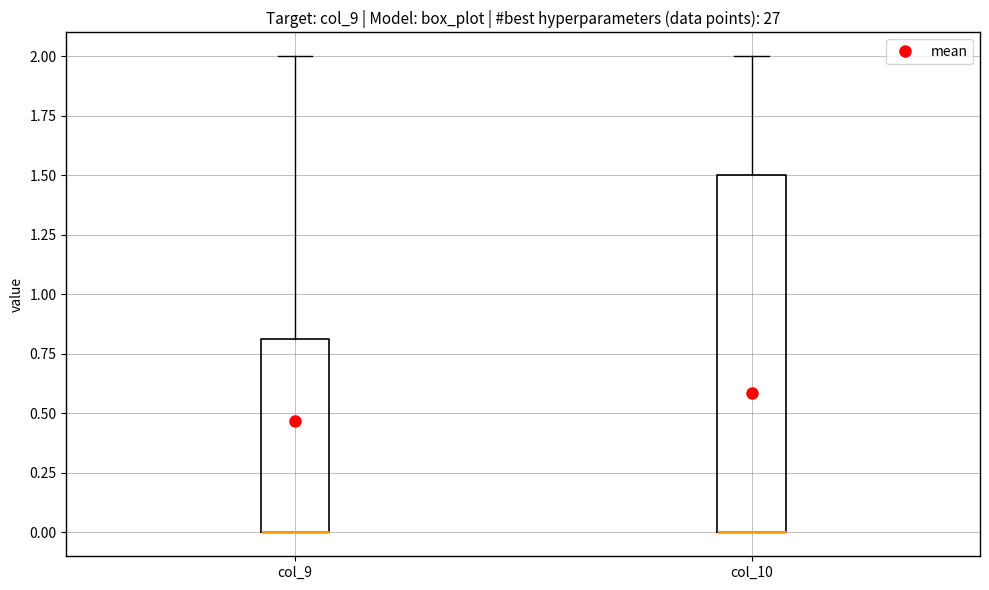

Reading left to right, transcribe this box plot: for each box, give where its median line is, the range the box spans, and where its two whiskers end, as read against the y-axis. The values are not printed on the chart, so give them approximately, as read against the axis.

col_9: median 0.0 (drawn on the box's lower edge), box 0.0 to 0.8, whiskers 0.0 to 2.0
col_10: median 0.0 (drawn on the box's lower edge), box 0.0 to 1.5, whiskers 0.0 to 2.0